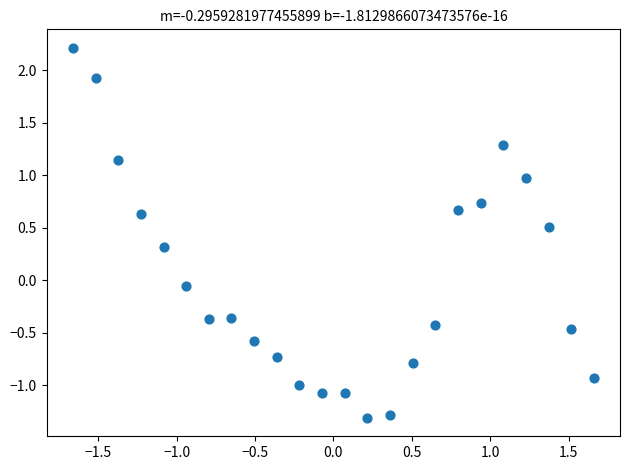

What is the range of Y values (max minus min)?

3.5